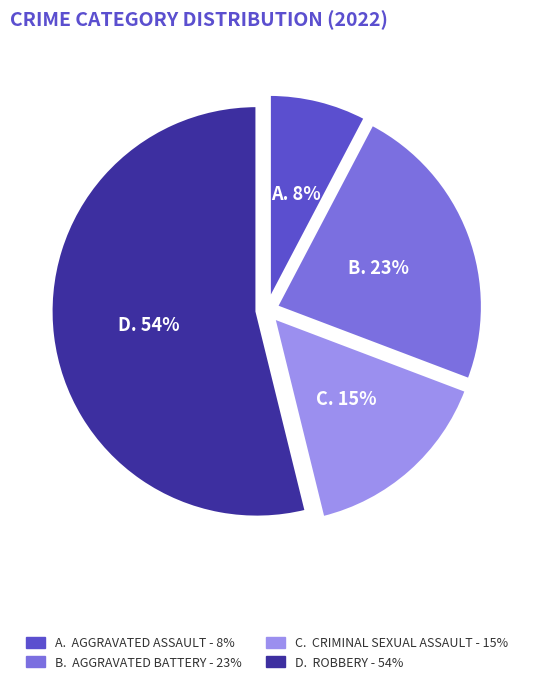

Does any single category account for the majority?

Yes